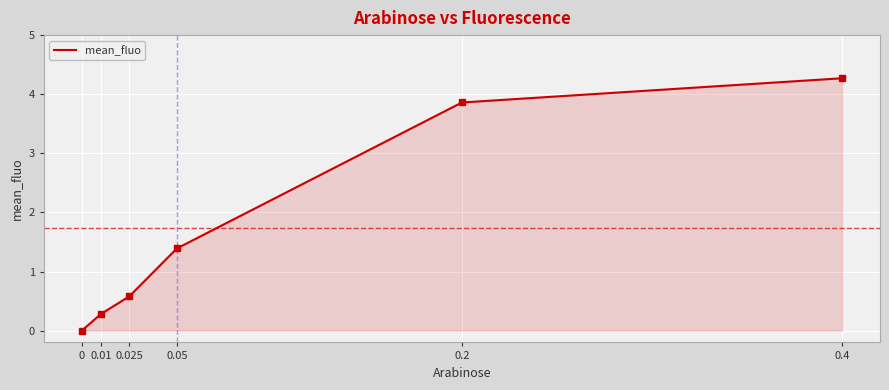

How many distinct data groups are displayed?

1